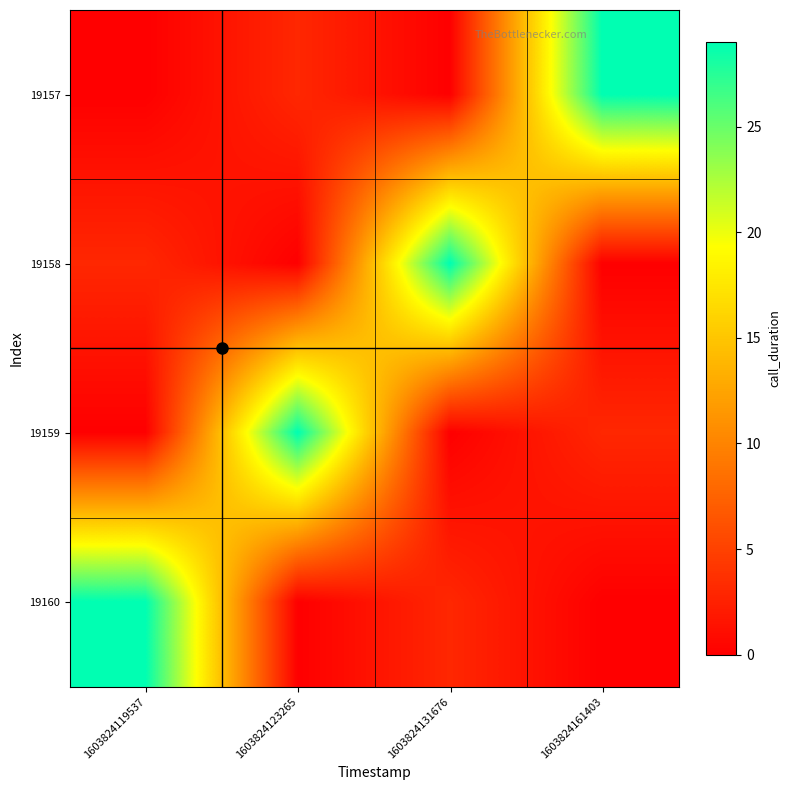

Reading left to right, list all the values displayed in this chart.

19157: 1603824119537=0	1603824123265=3	1603824131676=0	1603824161403=29
19158: 1603824119537=3	1603824123265=0	1603824131676=29	1603824161403=0
19159: 1603824119537=0	1603824123265=29	1603824131676=0	1603824161403=3
19160: 1603824119537=29	1603824123265=0	1603824131676=3	1603824161403=0